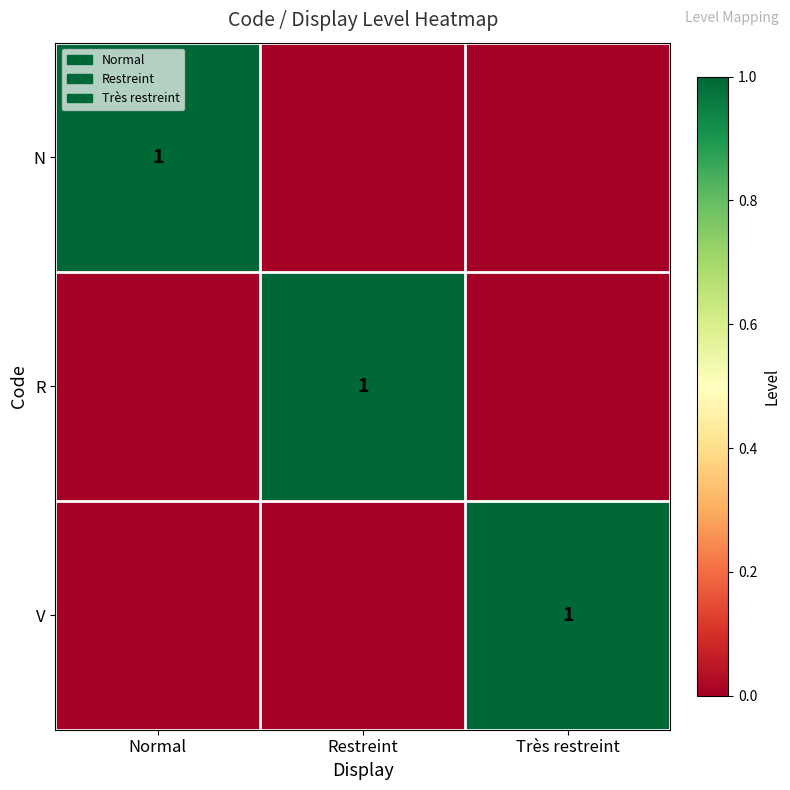

True or false: R has a value of 0 at Restreint.

False